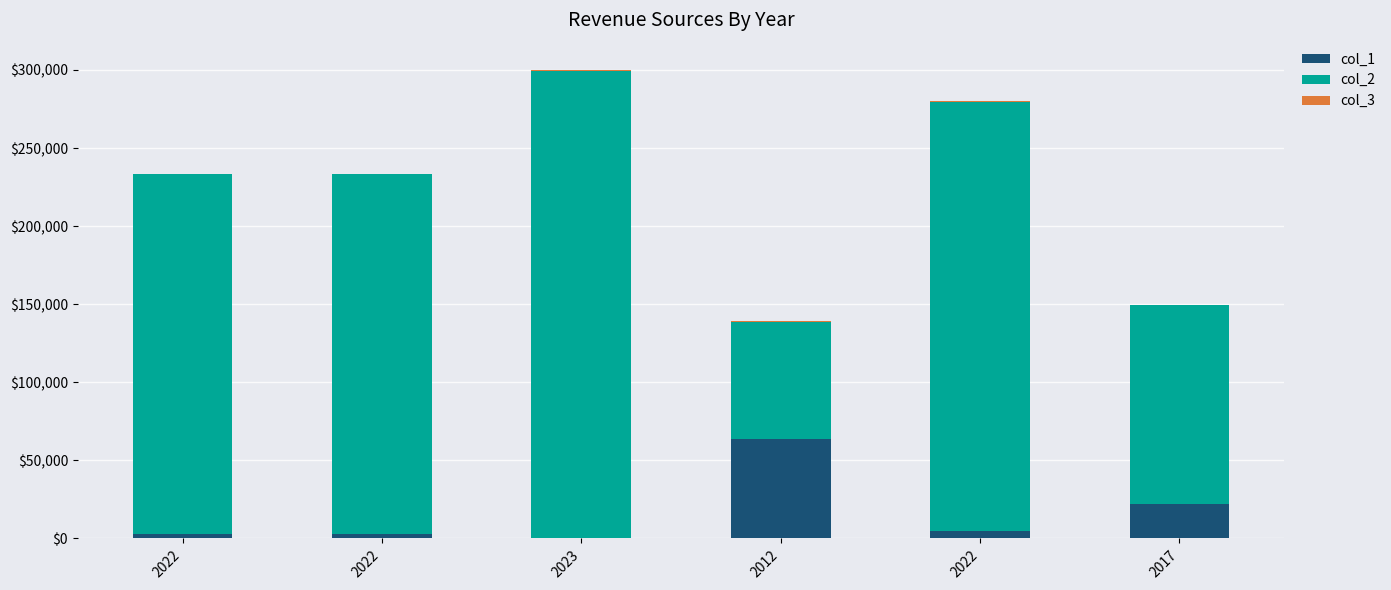

Which series changed the most between 2023 and 2017?

col_2